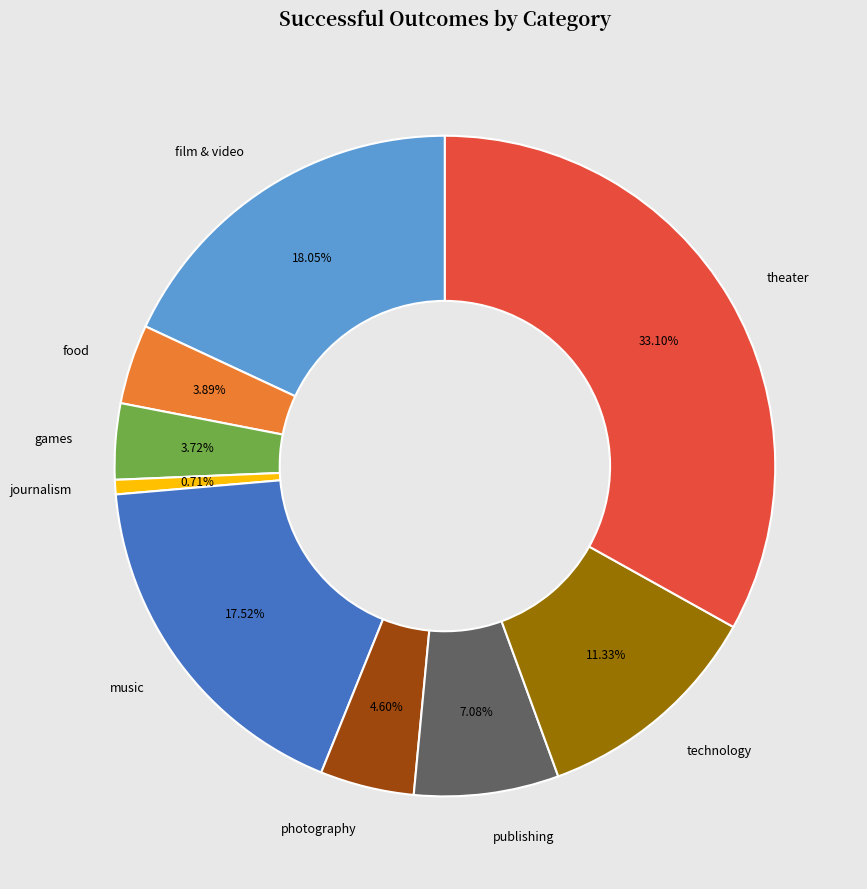

Do food and music together represent more than half of the pie?

No